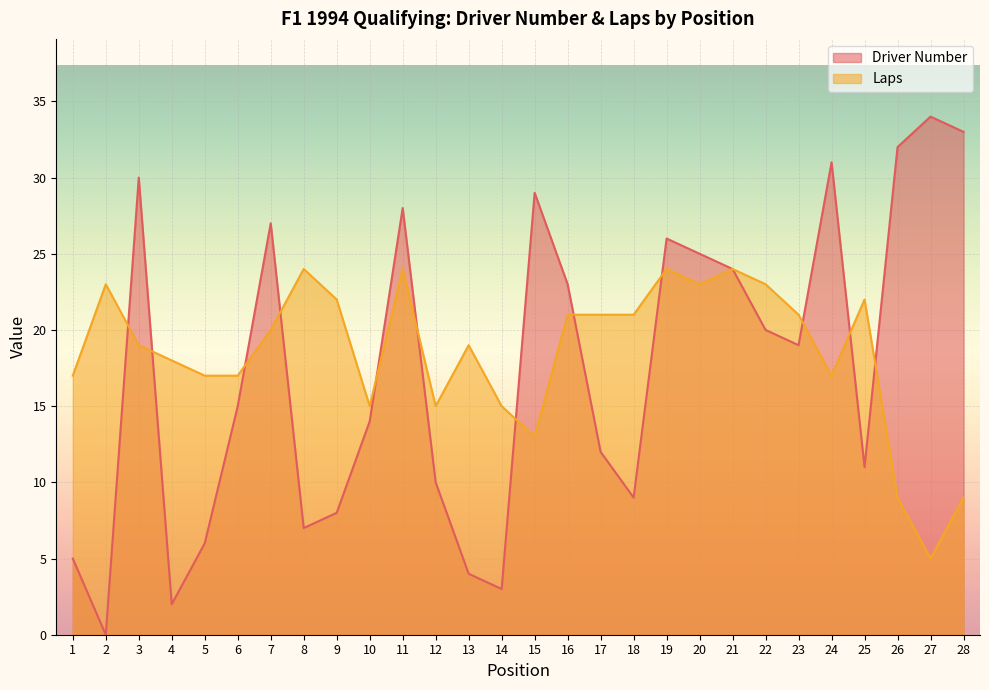

What is the total value across all series at 4?

20